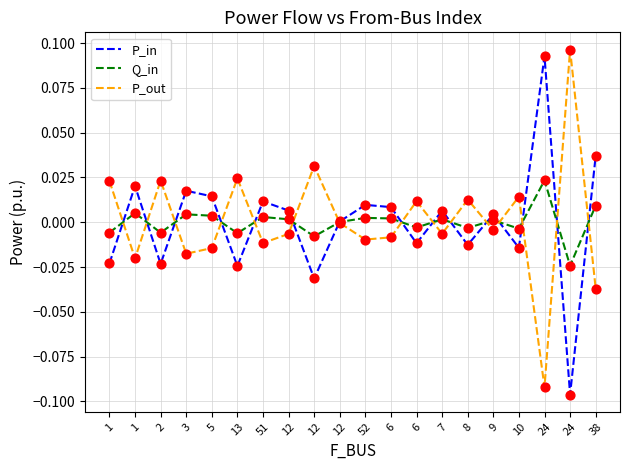

Is the value of P_out at 52 greater than the value of P_in at 10?

Yes